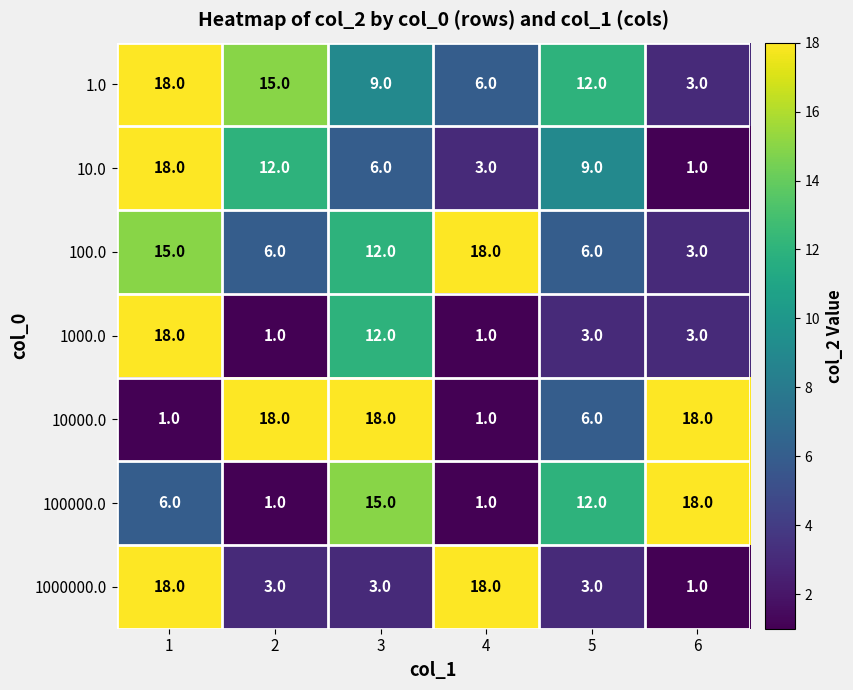

True or false: 1.0 has a value of 2 at 3.

False